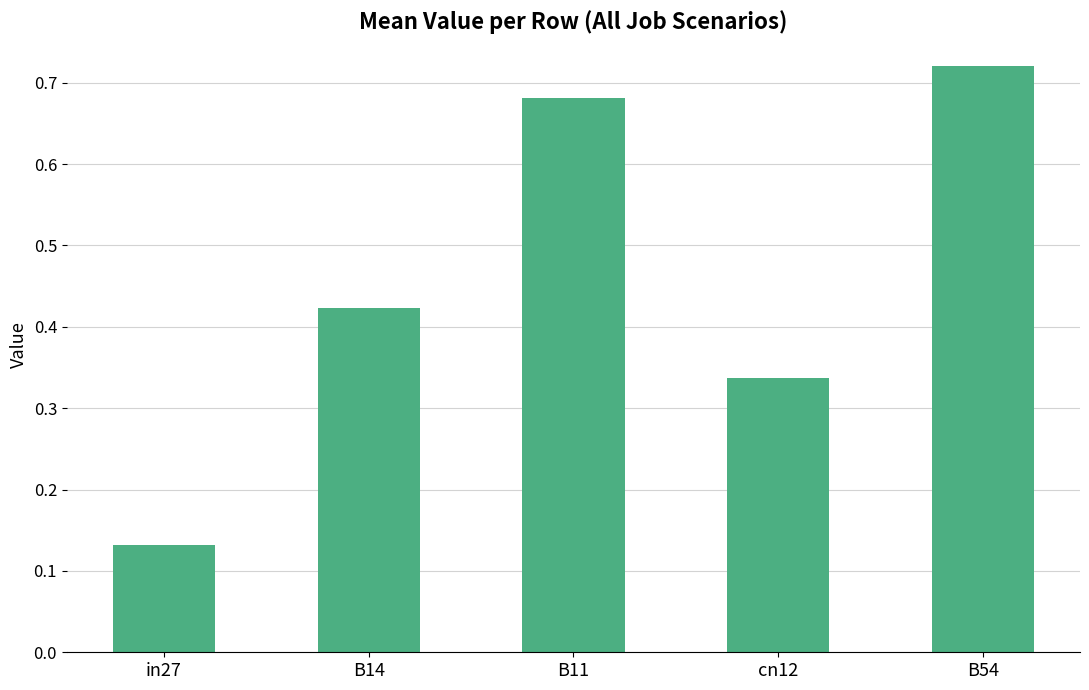

What is the change in value from in27 to B54?

+0.6